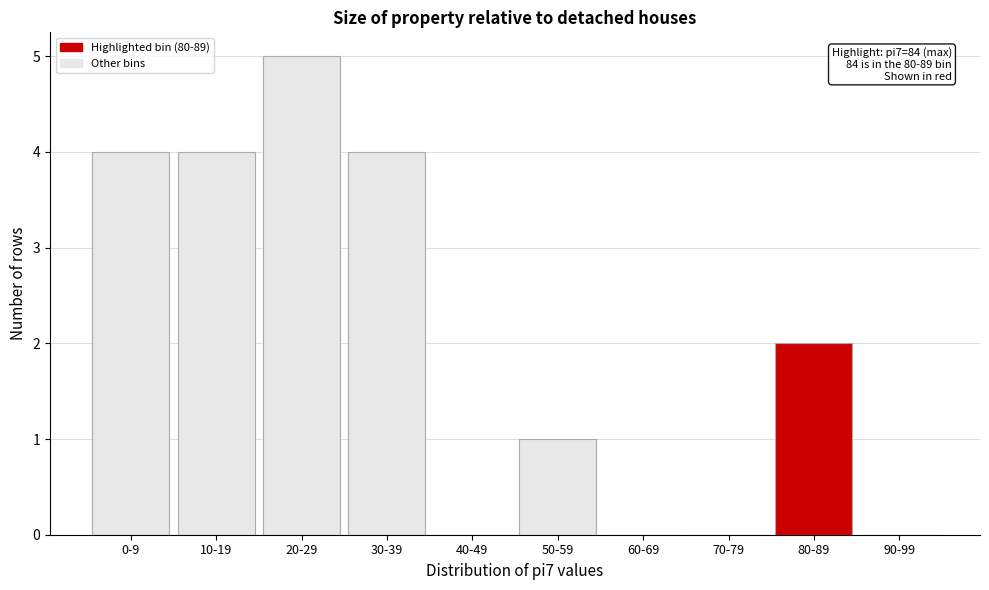

Reading right to left, what are all the values shown in this chart?

90-99=0	80-89=2	70-79=0	60-69=0	50-59=1	40-49=0	30-39=4	20-29=5	10-19=4	0-9=4